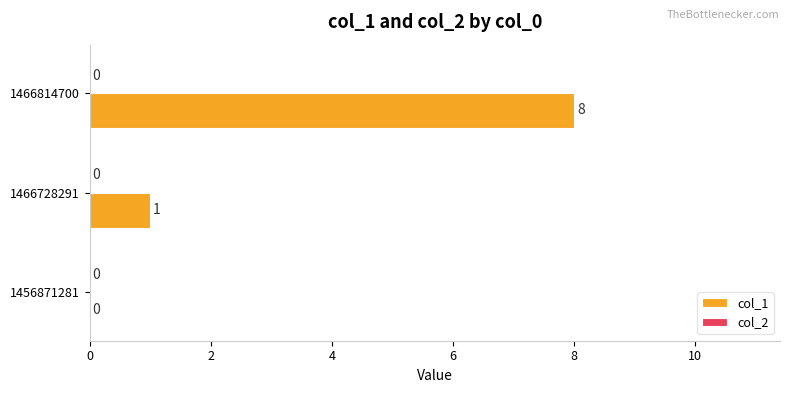

Which label corresponds to the largest value in the chart?

1466814700